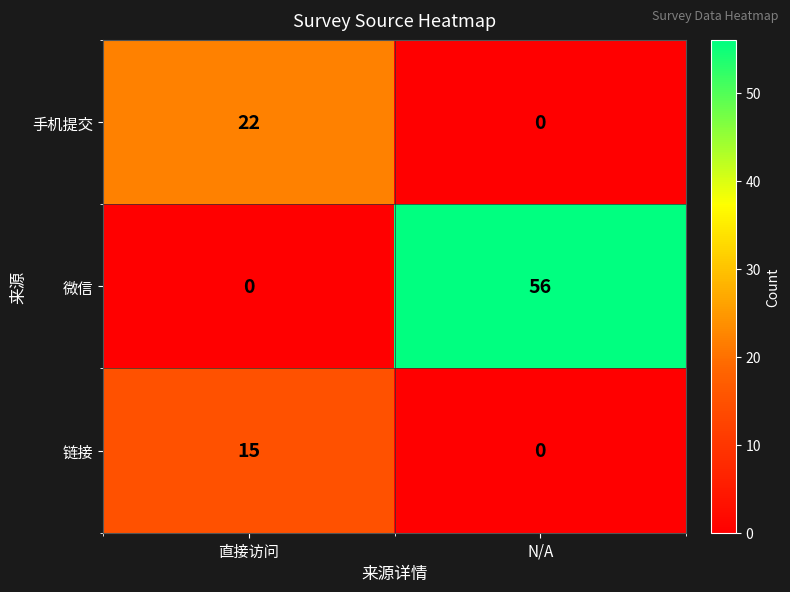

Reading left to right, list all the values displayed in this chart.

手机提交: 直接访问=22	N/A=0
微信: 直接访问=0	N/A=56
链接: 直接访问=15	N/A=0